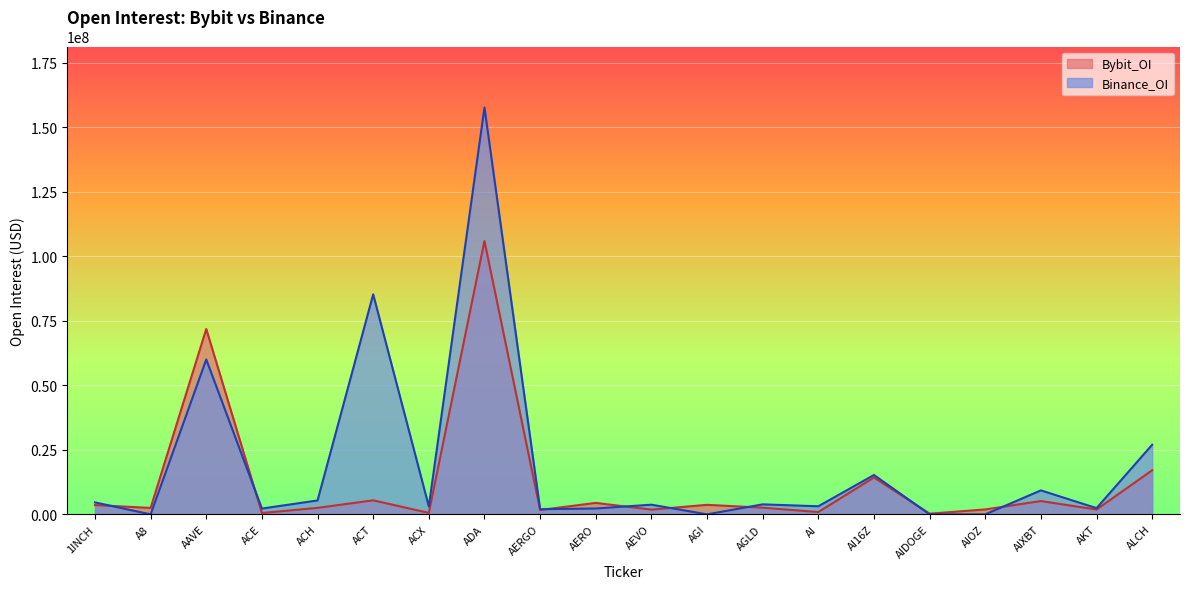

The Bybit_OI series shows 1697264 at AERGO. True or false?

True